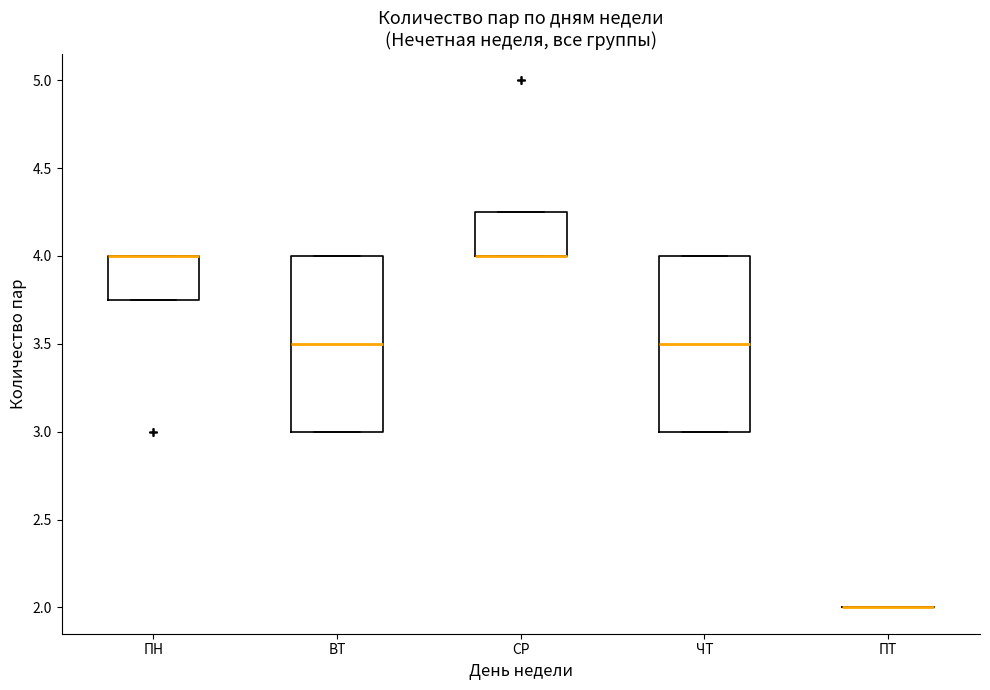

Reading left to right, transcribe this box plot: for each box, give where its median line is, the range the box spans, and where its two whiskers end, as read against the y-axis. The values are not printed on the chart, so give them approximately, as read against the axis.

ПН: median 4.00 (drawn on the box's upper edge), box 3.75 to 4.00, whiskers 3.75 to 4.00
ВТ: median 3.50, box 3.00 to 4.00, whiskers 3.00 to 4.00
СР: median 4.00 (drawn on the box's lower edge), box 4.00 to 4.25, whiskers 4.00 to 4.25
ЧТ: median 3.50, box 3.00 to 4.00, whiskers 3.00 to 4.00
ПТ: box collapsed to a line at 2.00, whiskers 2.00 to 2.00